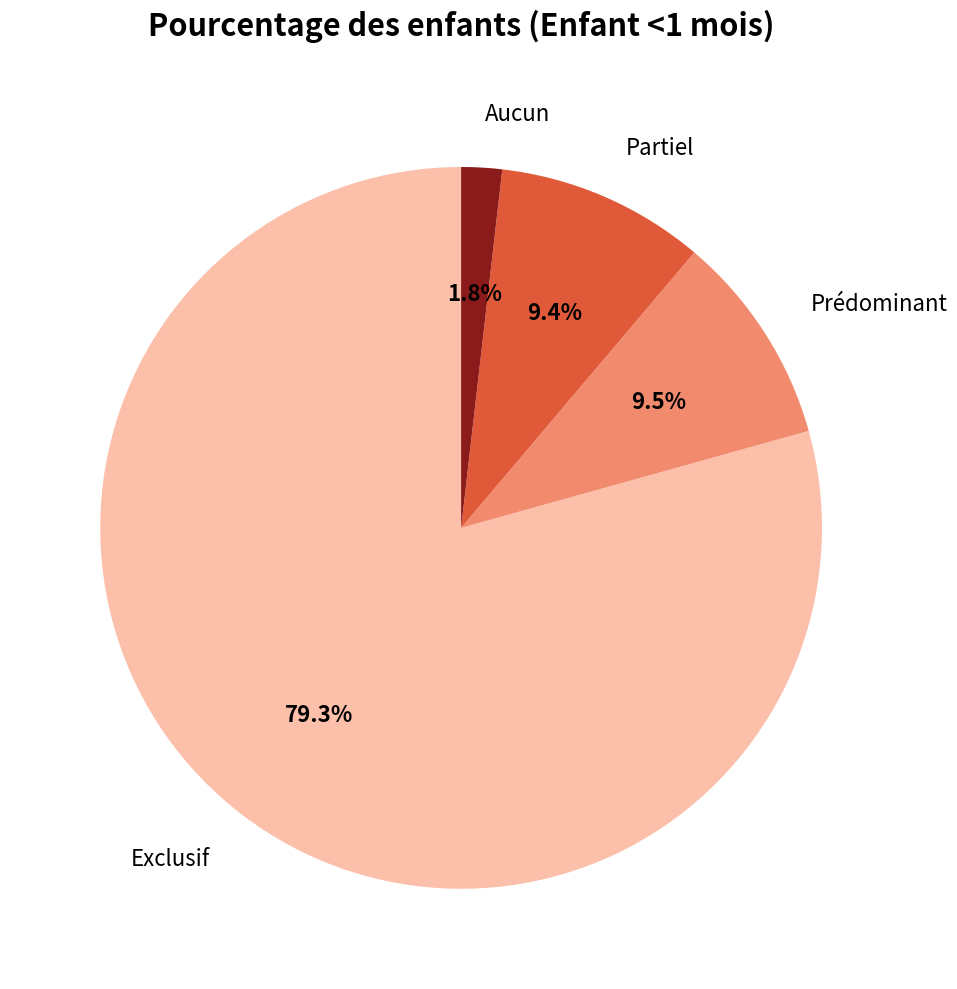

Count the number of slices in the pie.

4